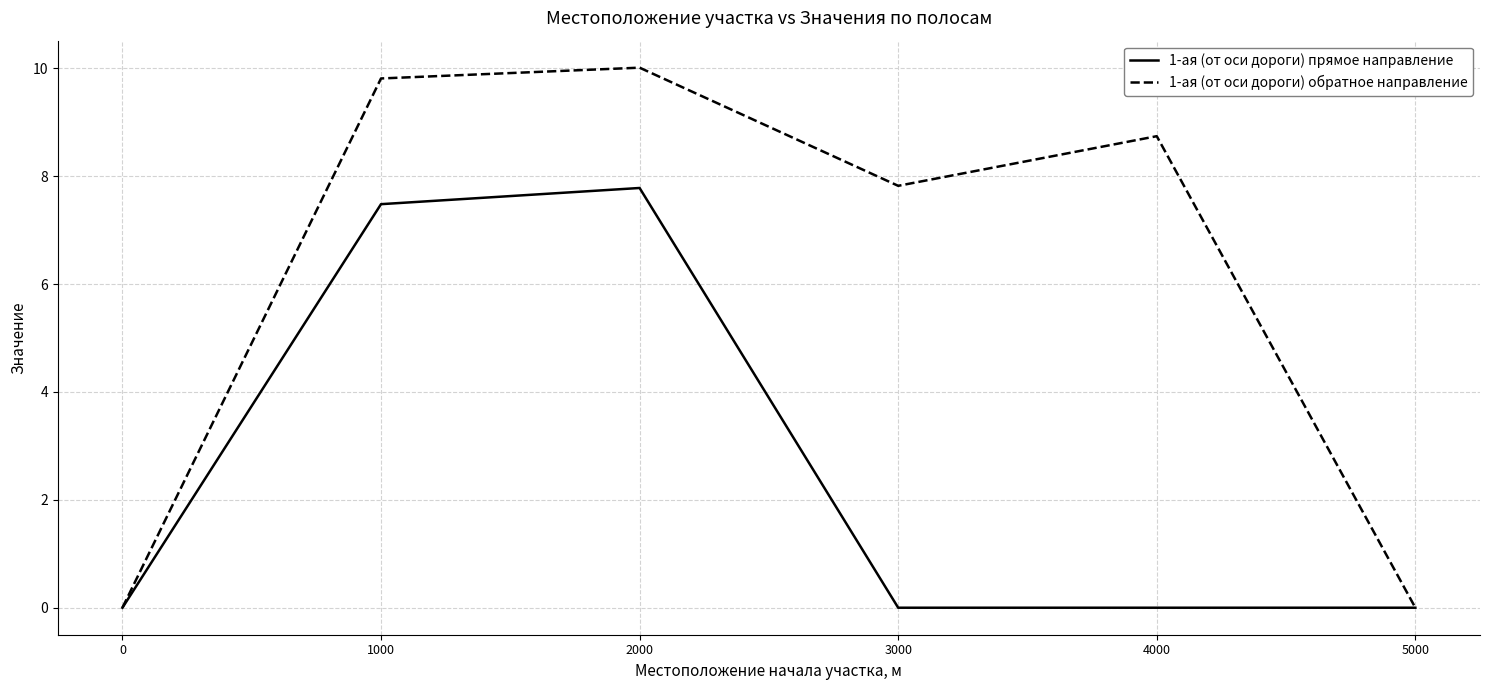

List the series in order of their overall mean, highest first.

1-ая (от оси дороги) обратное направление, 1-ая (от оси дороги) прямое направление